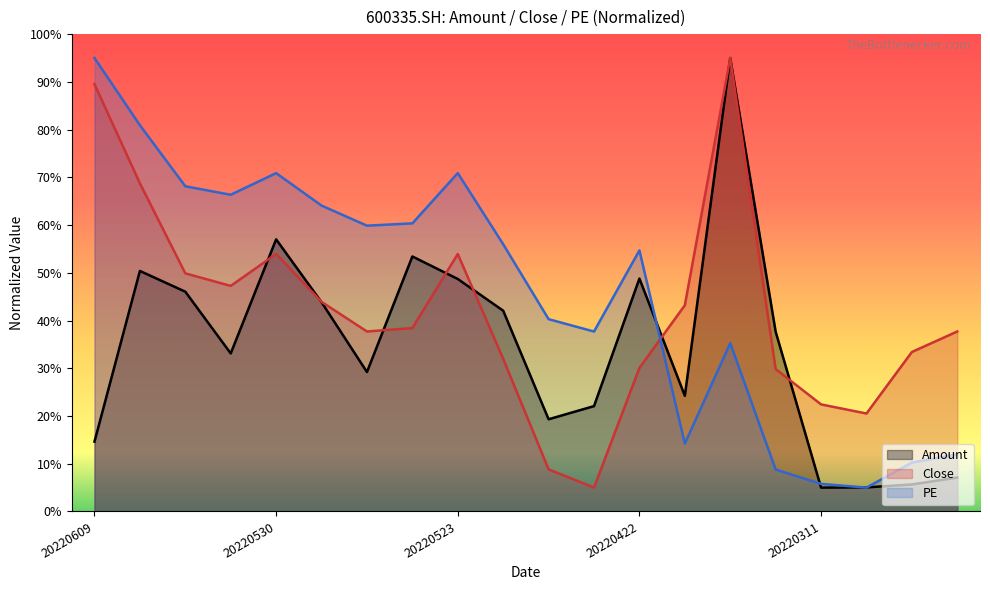

At which label is Close closest to 50?

20220607